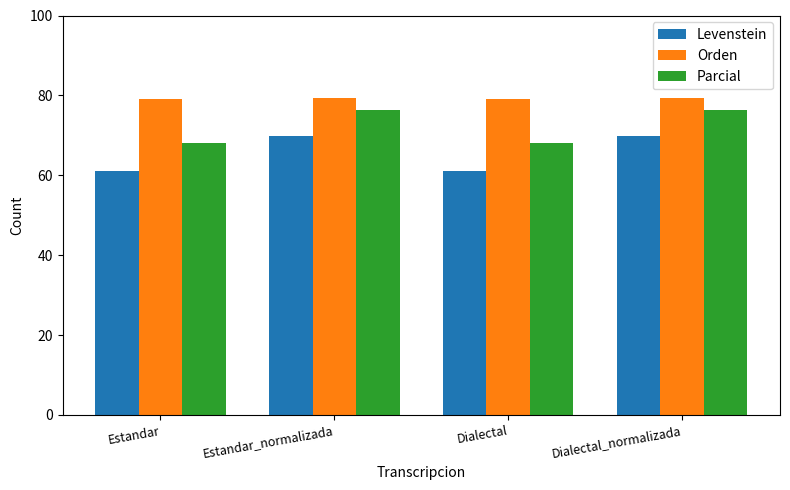

How many bars are there in total?

12